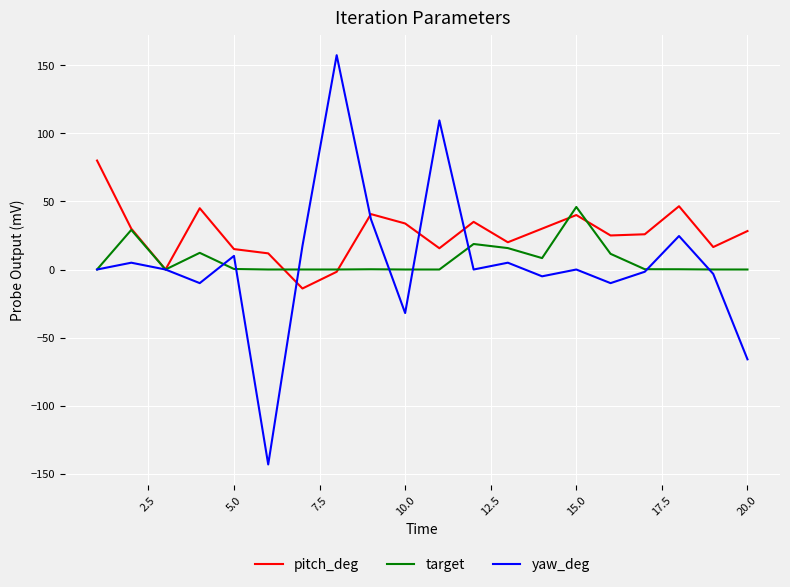

Rank the series by their maximum value, from highest to lowest.

yaw_deg, pitch_deg, target